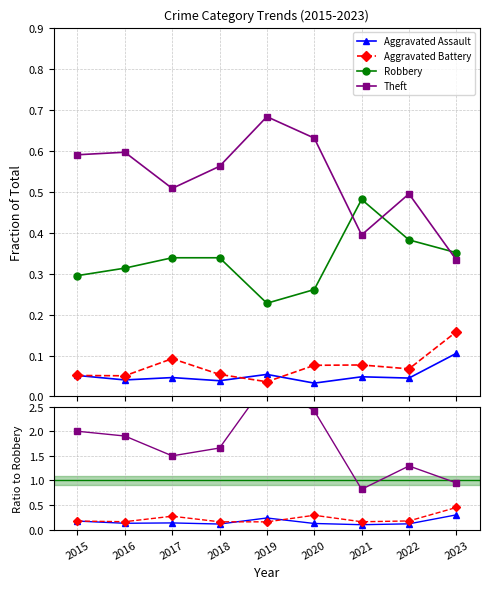

Is the value of Theft at 2017 greater than the value of Aggravated Battery at 2017?

Yes